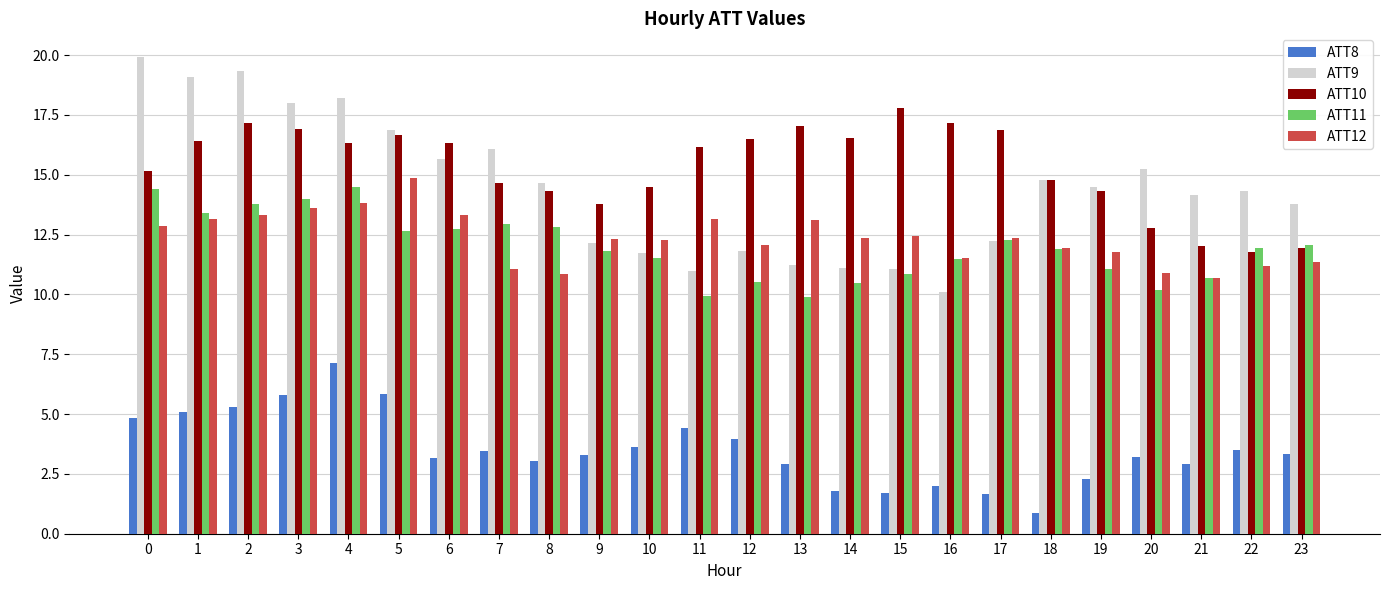

What are all the series names shown in the legend?

ATT8, ATT9, ATT10, ATT11, ATT12